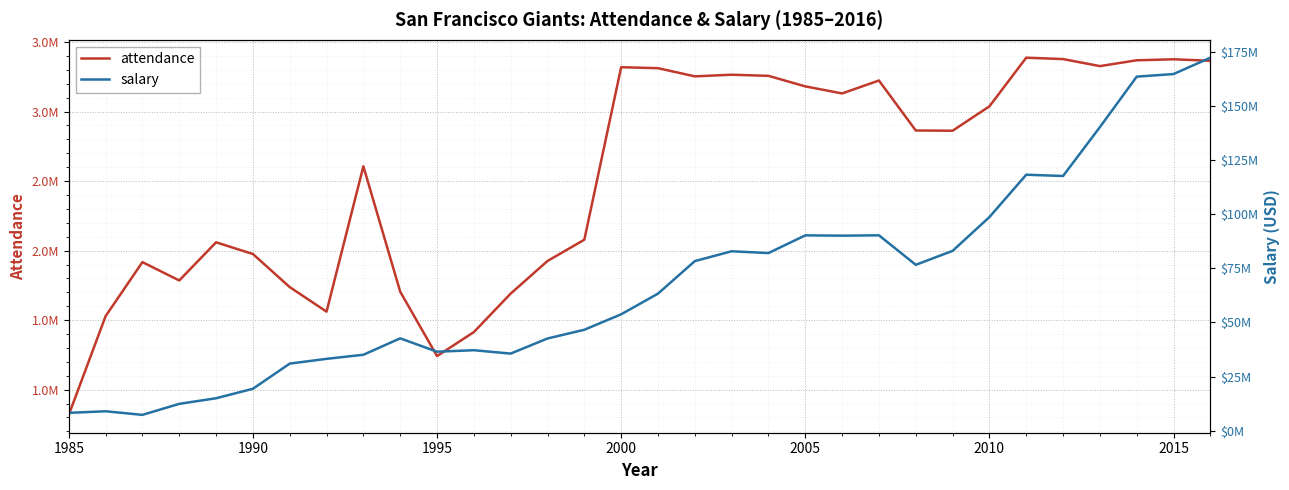

What is the maximum value shown in the chart?

172253778